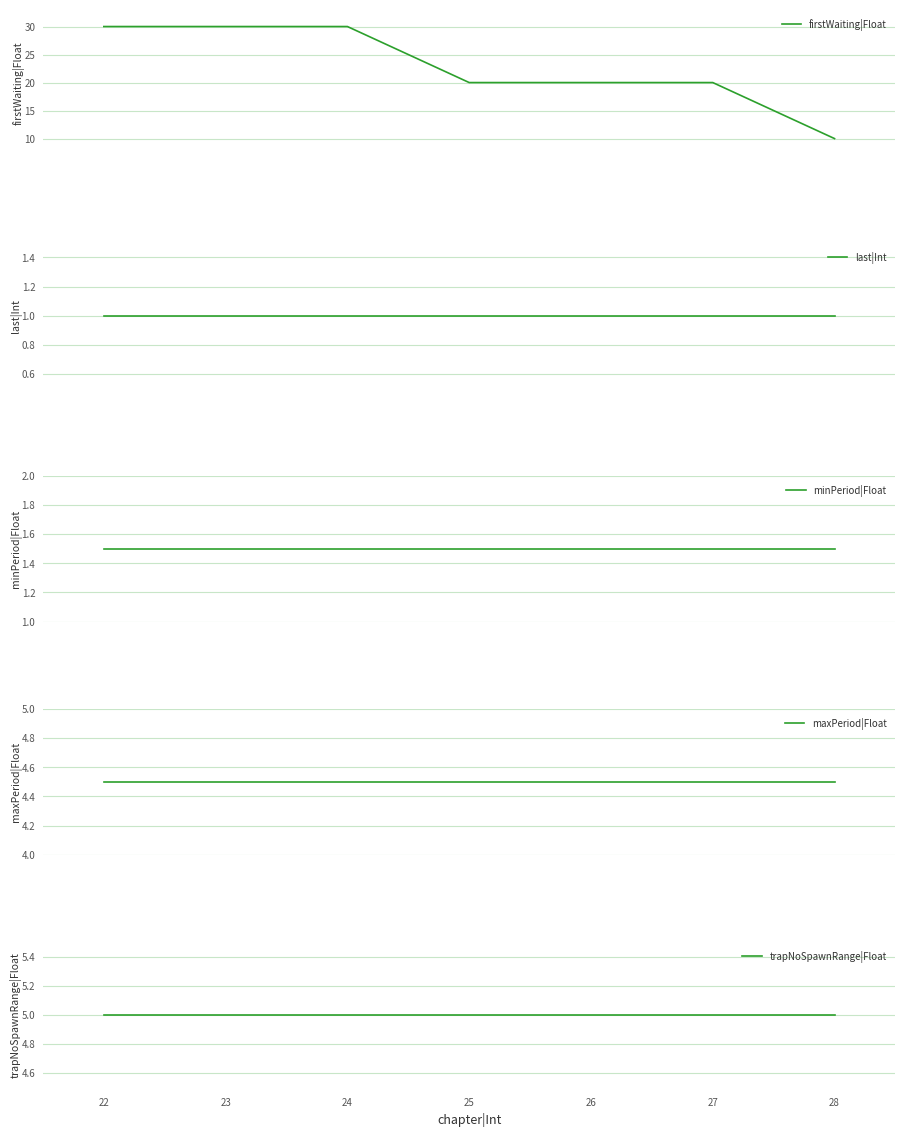

Which series has the largest total across all categories?

firstWaiting|Float